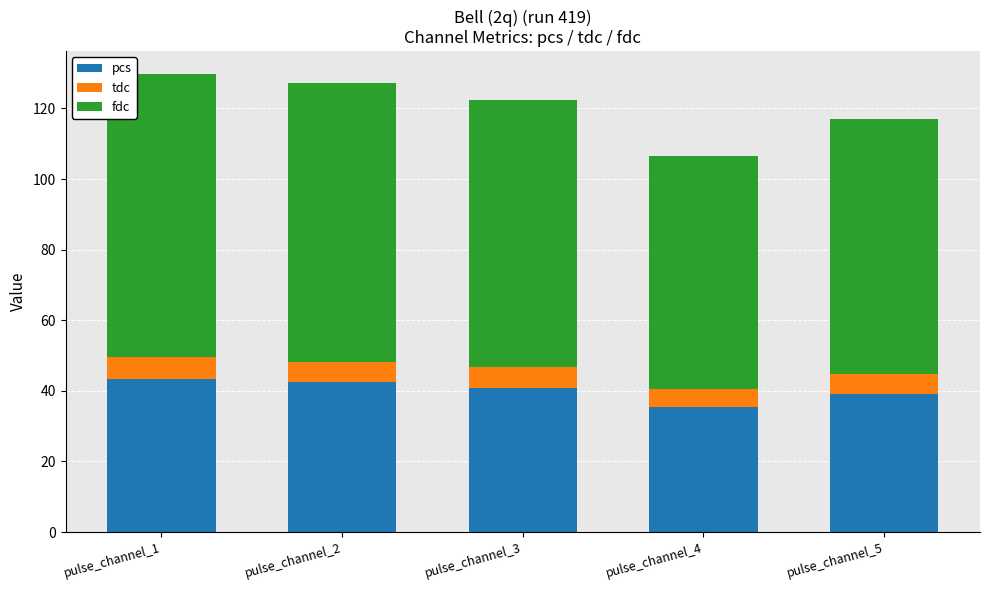

How many data points does each series have?

5